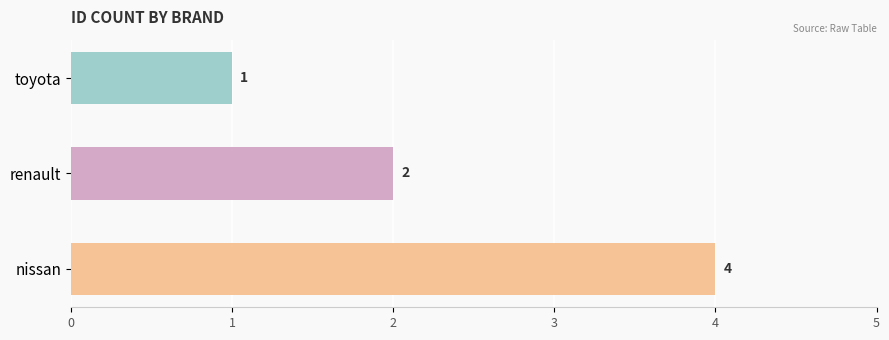

What is the average value?

2